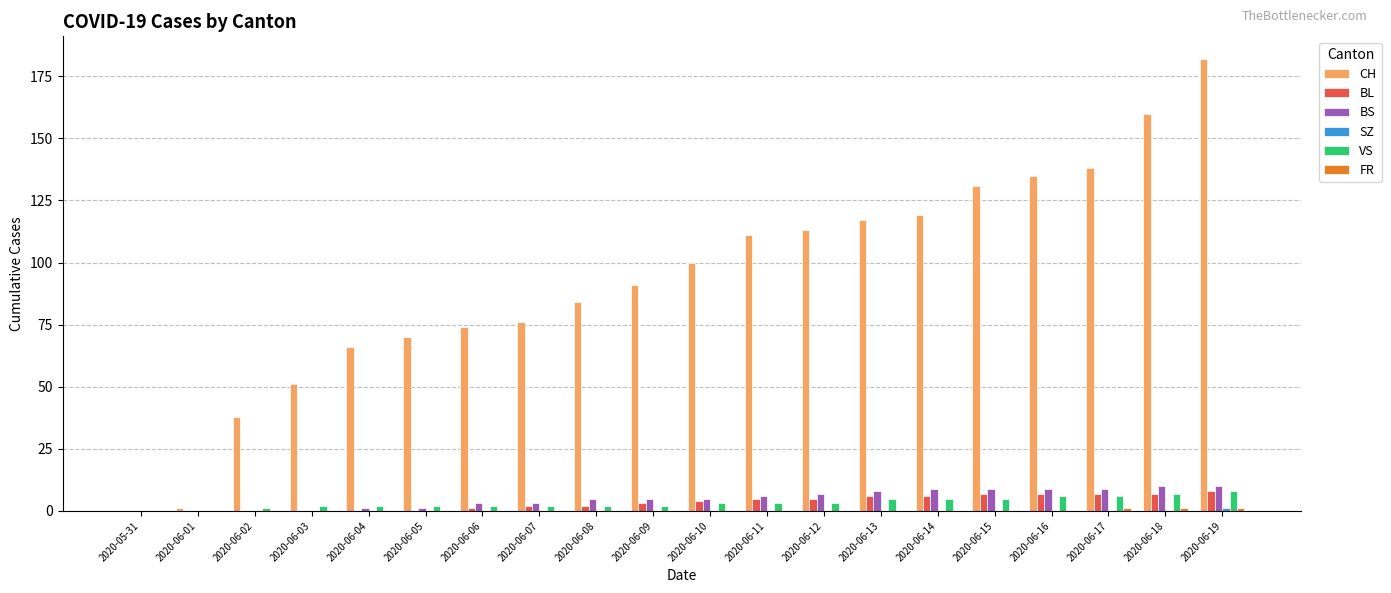

What is the sum of all BS values?

100